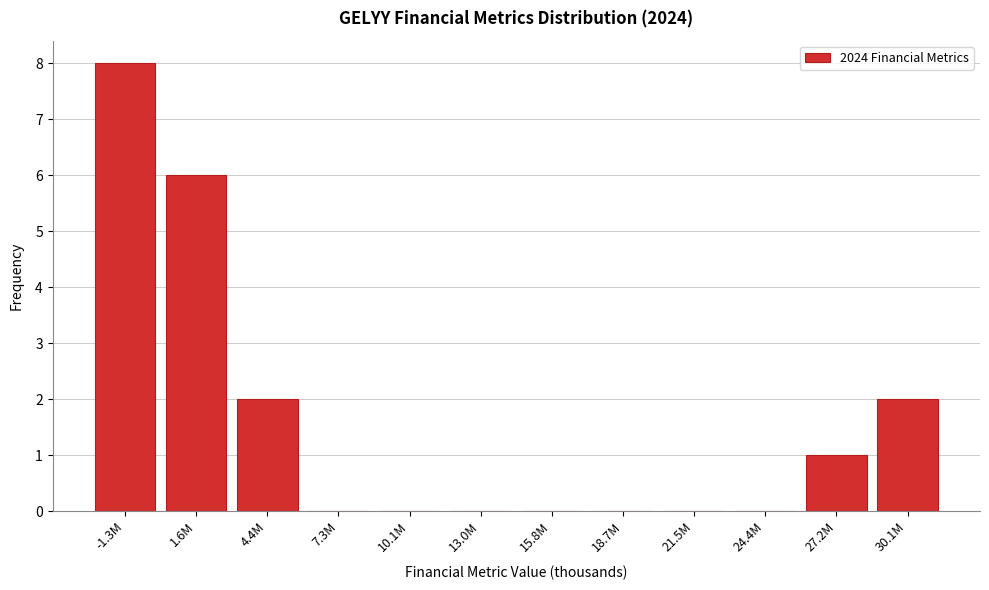

Reading right to left, list all the values displayed in this chart.

30.1M=2	27.2M=1	24.4M=0	21.5M=0	18.7M=0	15.8M=0	13.0M=0	10.1M=0	7.3M=0	4.4M=2	1.6M=6	-1.3M=8